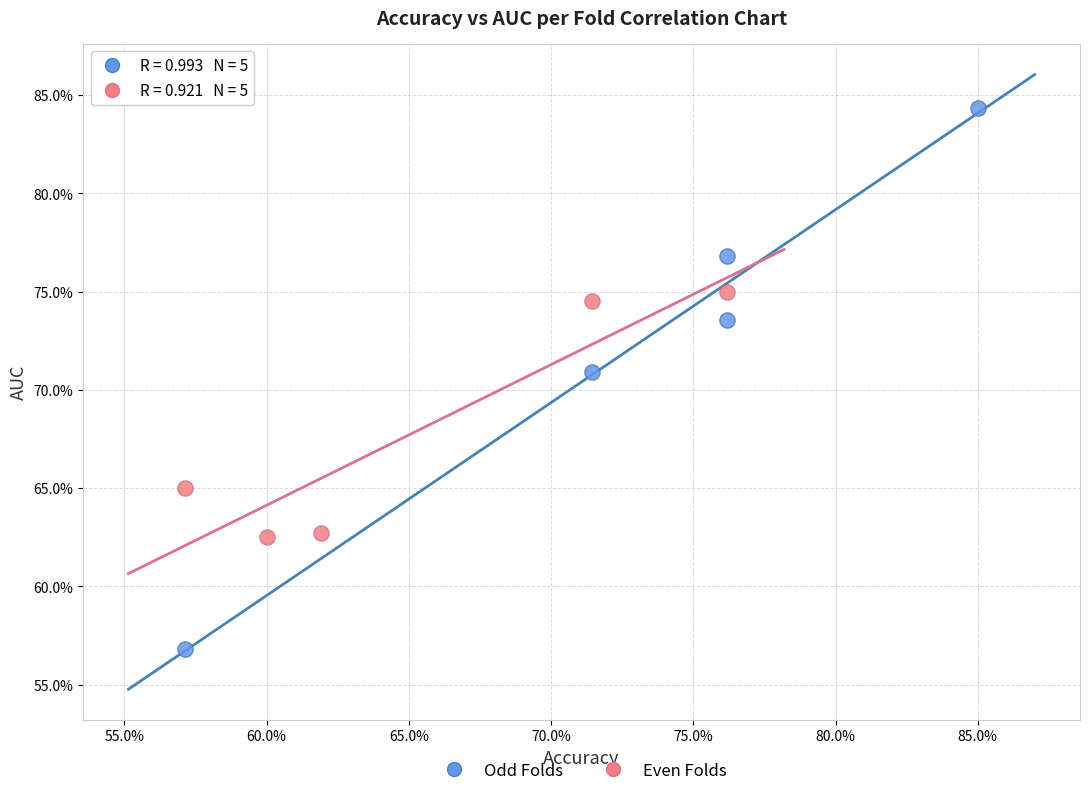

What are all the series names shown in the legend?

Odd Folds, Even Folds